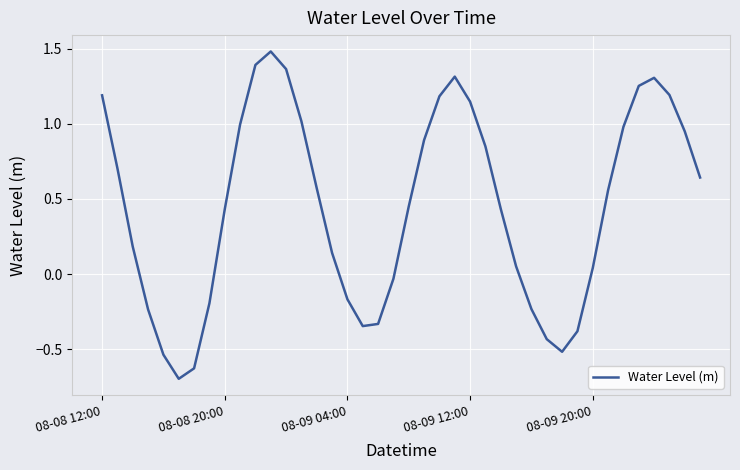

What is the difference between the maximum and minimum values?

2.2